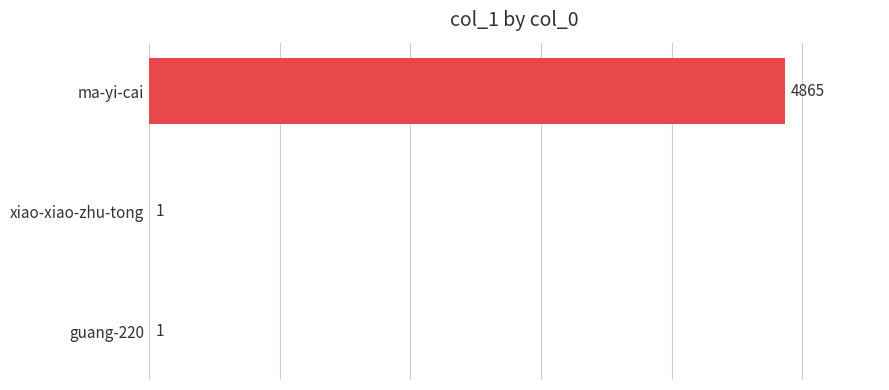

What is the maximum value shown in the chart?

4865